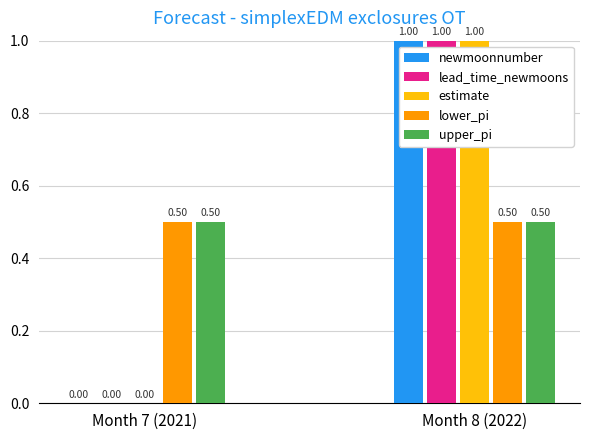

Reading left to right, transcribe all the data shown in this chart.

newmoonnumber: Month 7 (2021)=0.0	Month 8 (2022)=1.0
lead_time_newmoons: Month 7 (2021)=0.0	Month 8 (2022)=1.0
estimate: Month 7 (2021)=0.0	Month 8 (2022)=1.0
lower_pi: Month 7 (2021)=0.5	Month 8 (2022)=0.5
upper_pi: Month 7 (2021)=0.5	Month 8 (2022)=0.5